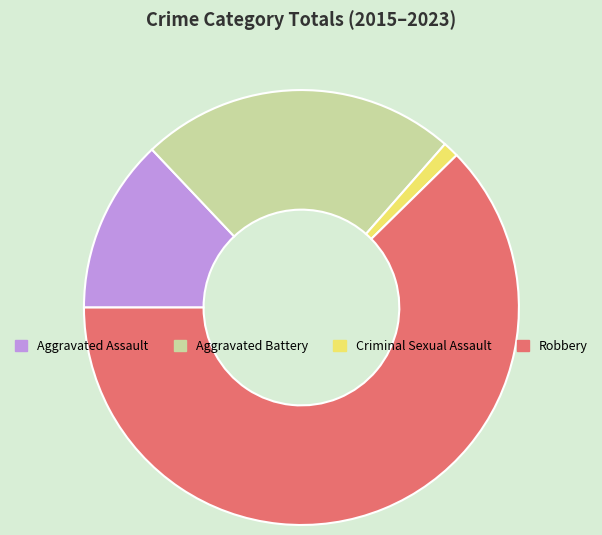

What is the smallest slice in the pie chart?

Criminal Sexual Assault